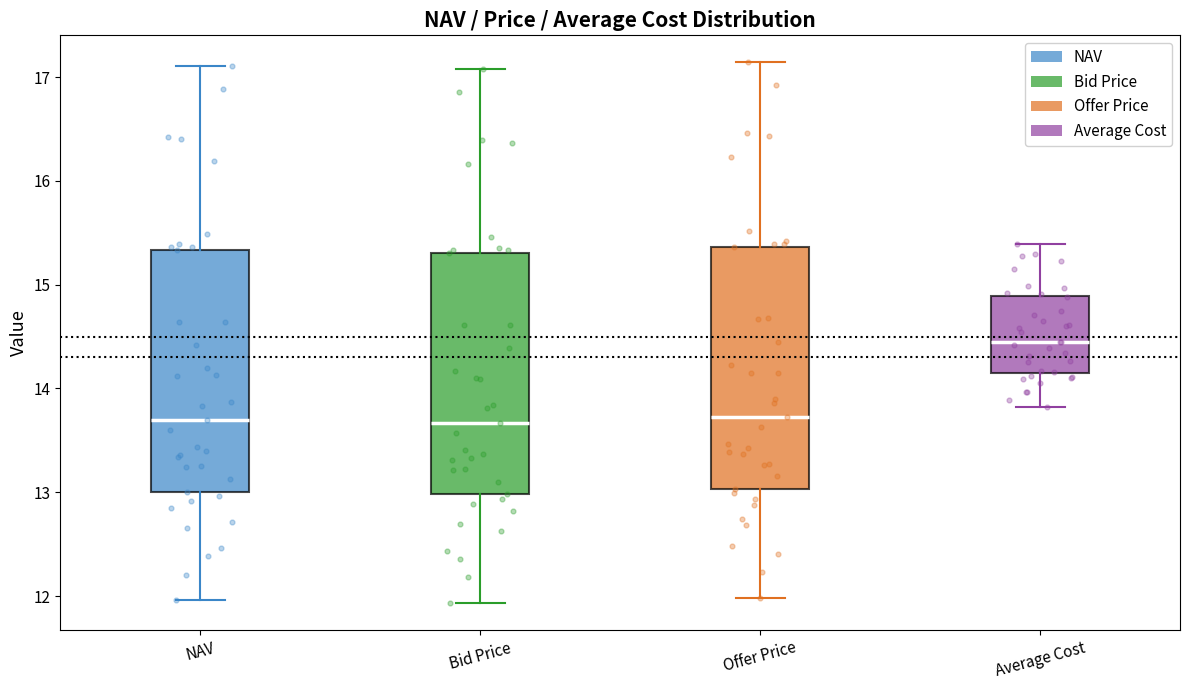

Which box has the highest median line?

Average Cost